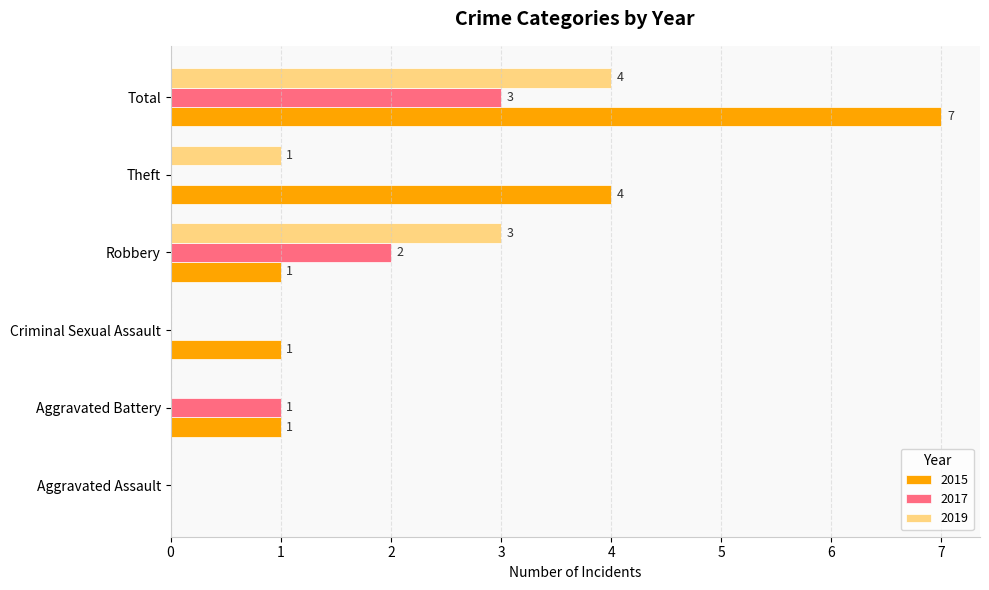

What is the sum of all 2019 values?

8